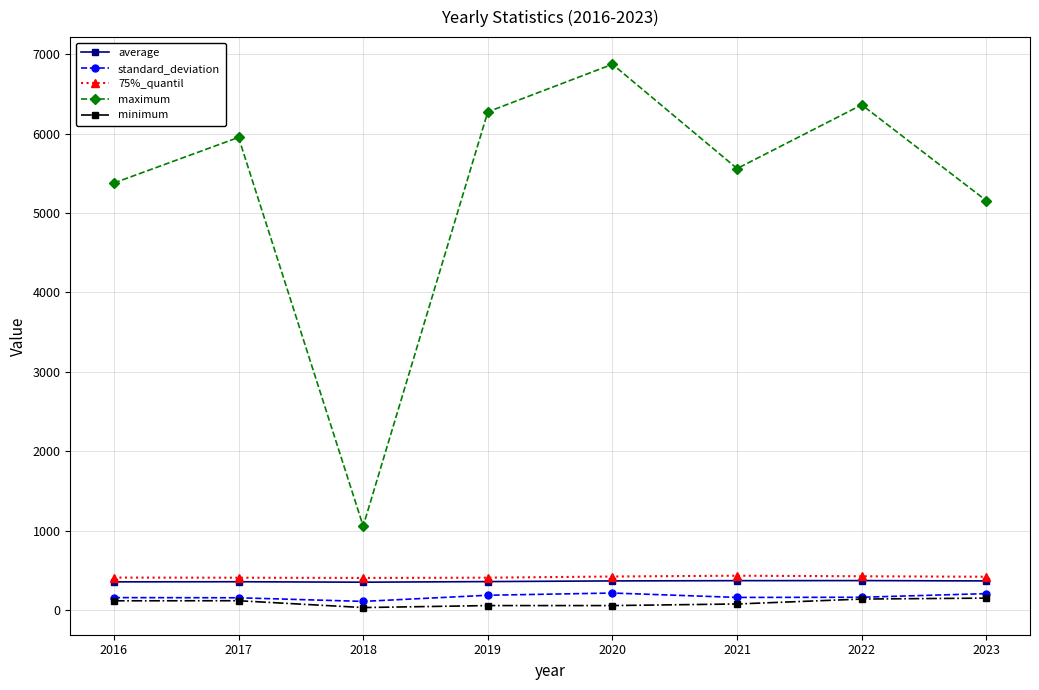

How many data points in minimum are less than 116?

4